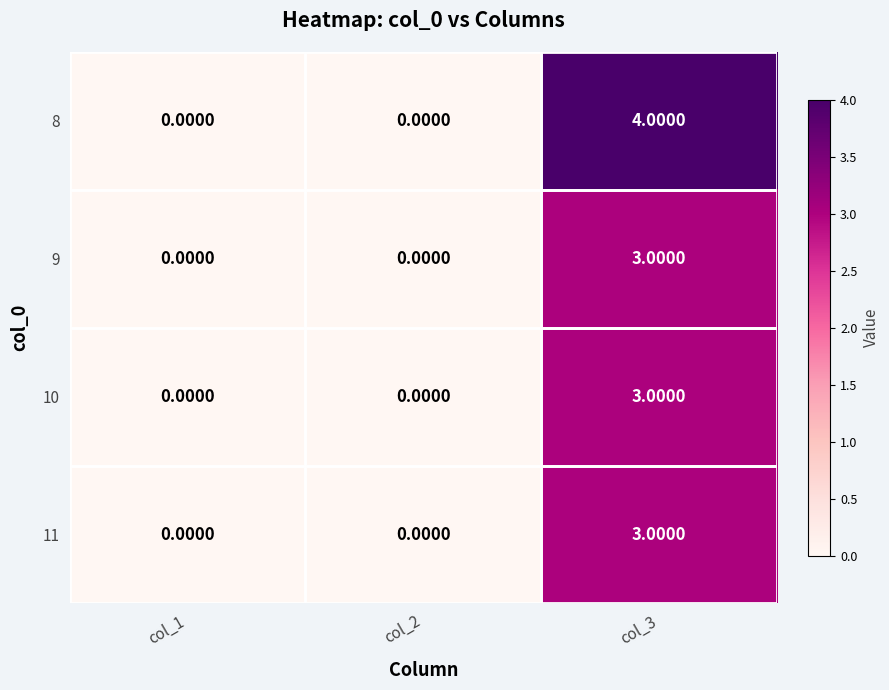

What is the sum of all 11 values?

3